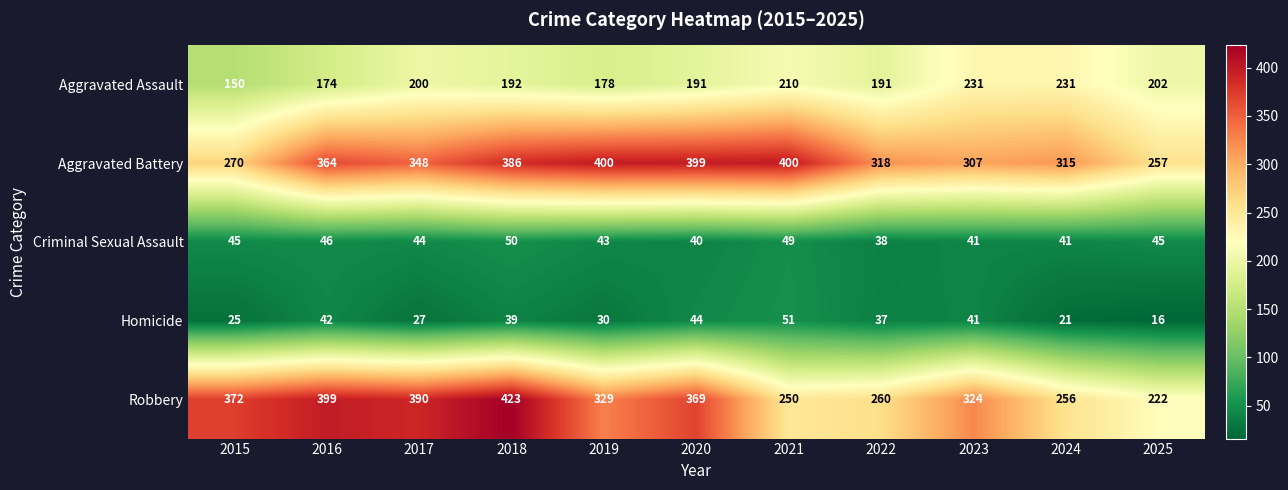

Which series changed the most between 2019 and 2025?

Aggravated Battery